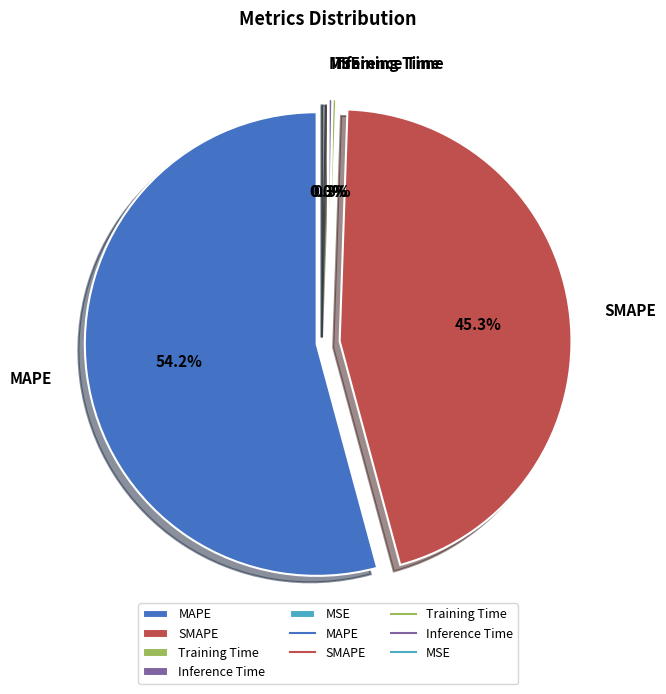

To the nearest percent, what is the difference between the MAPE and Training Time slice percentages?

54%